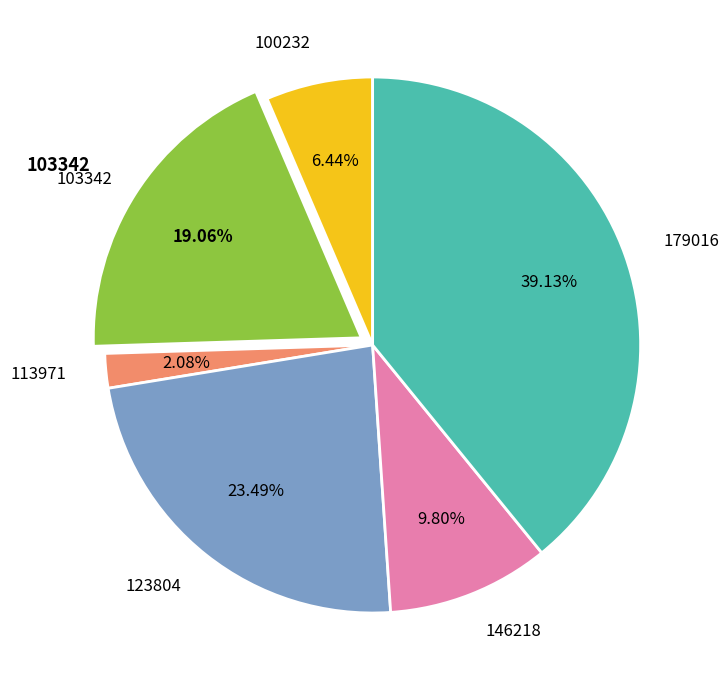

Is there a majority slice in this chart?

No